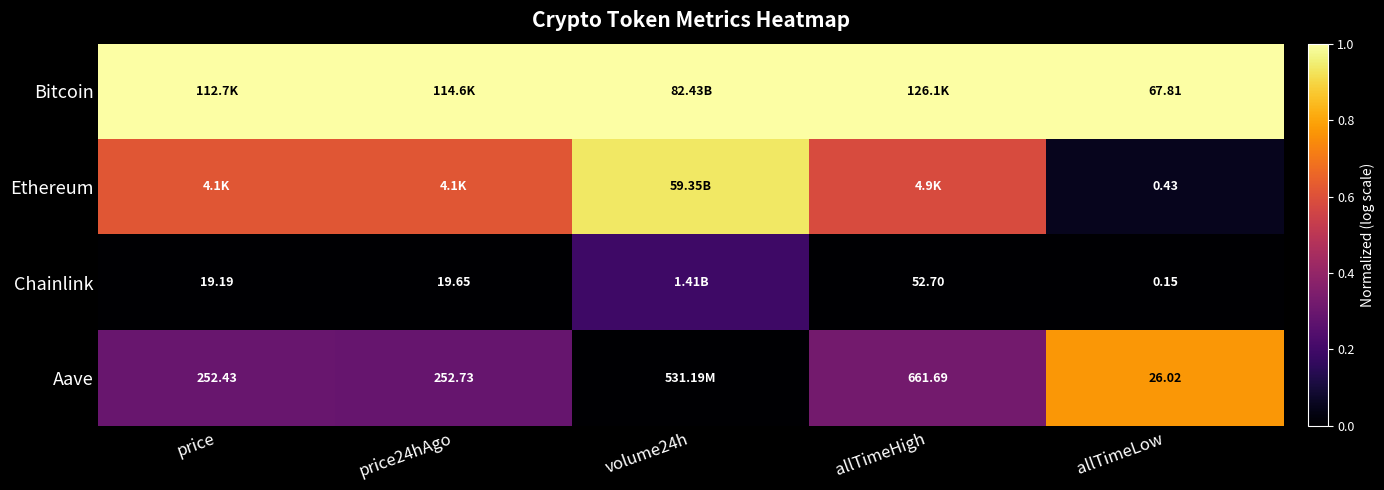

How many data points does each series have?

5